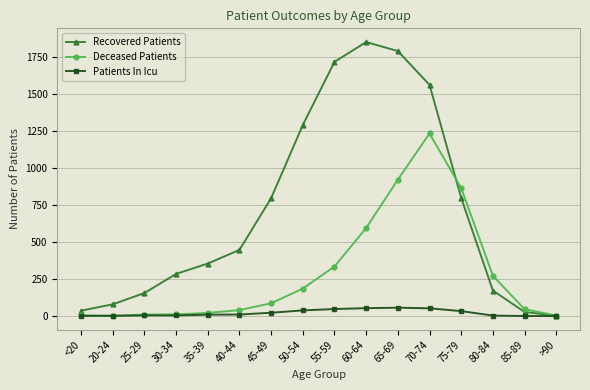

In Deceased Patients, how many points are higher than both neighbors (excluding endpoints)?

1